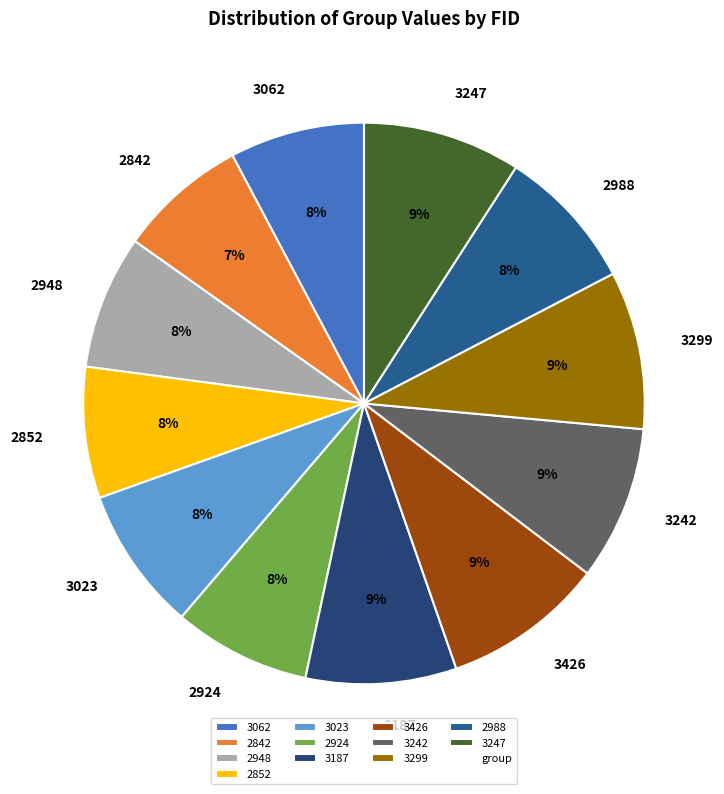

Is there a majority slice in this chart?

No